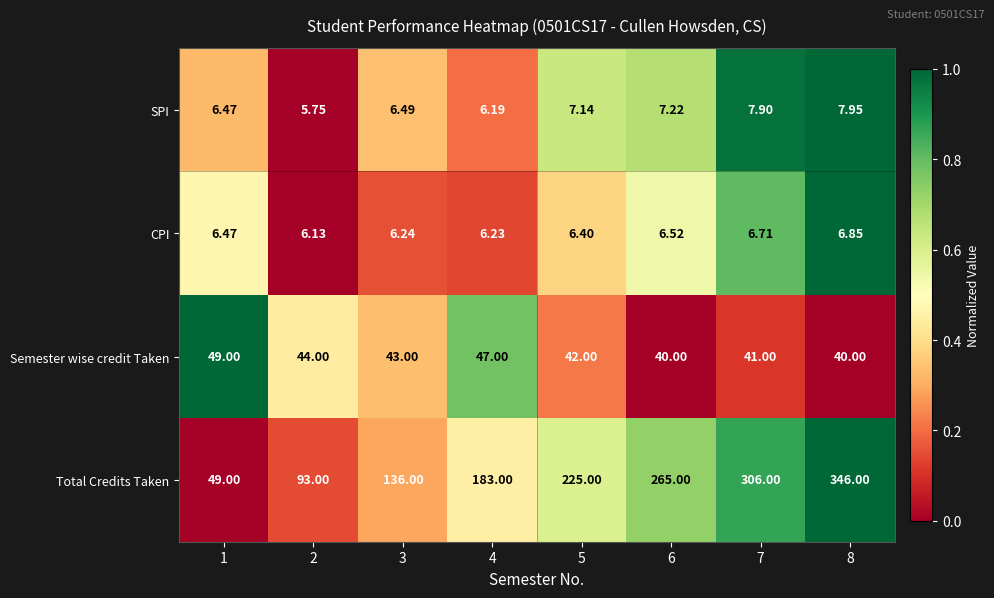

Which series has the widest spread of values?

Total Credits Taken